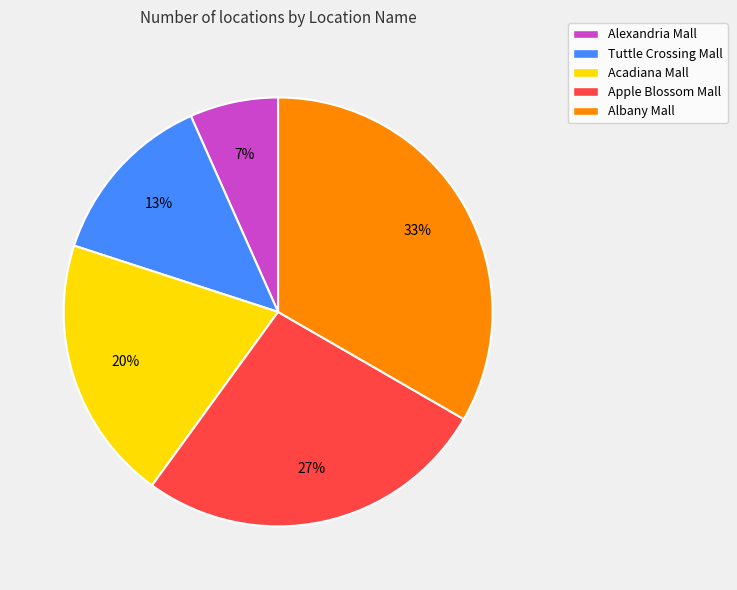

Between Tuttle Crossing Mall and Acadiana Mall, which is larger?

Acadiana Mall